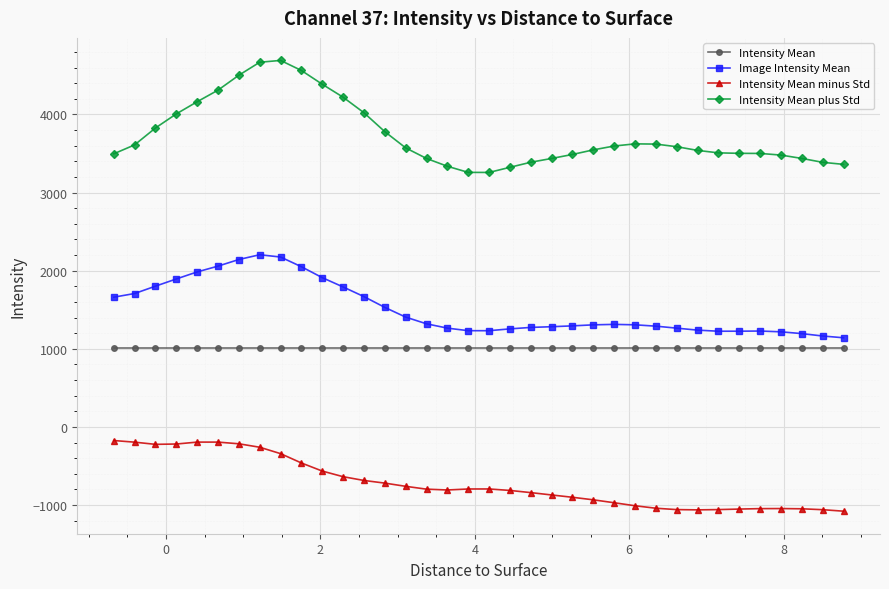

Rank the series by their maximum value, from lowest to highest.

Intensity Mean minus Std, Intensity Mean, Image Intensity Mean, Intensity Mean plus Std